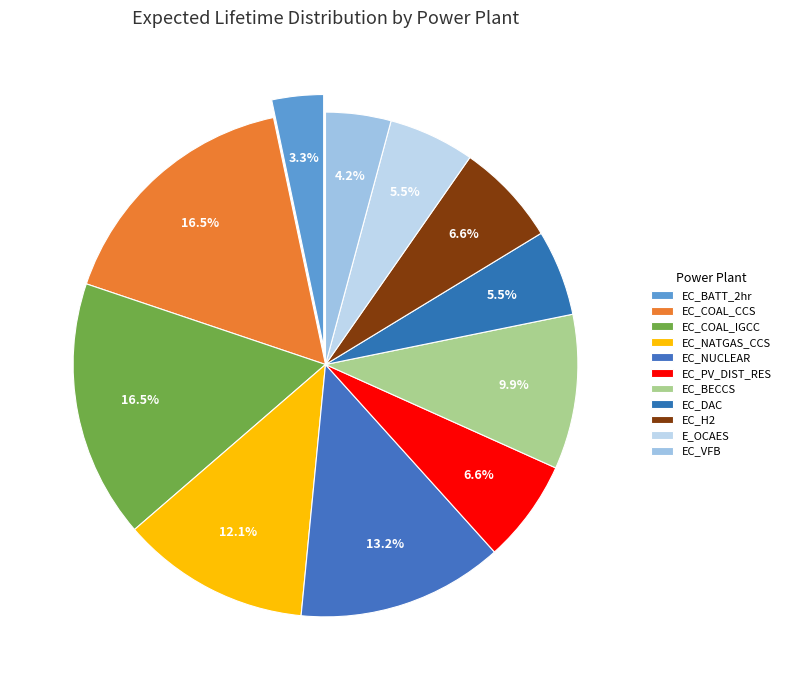

Count the number of slices in the pie.

11